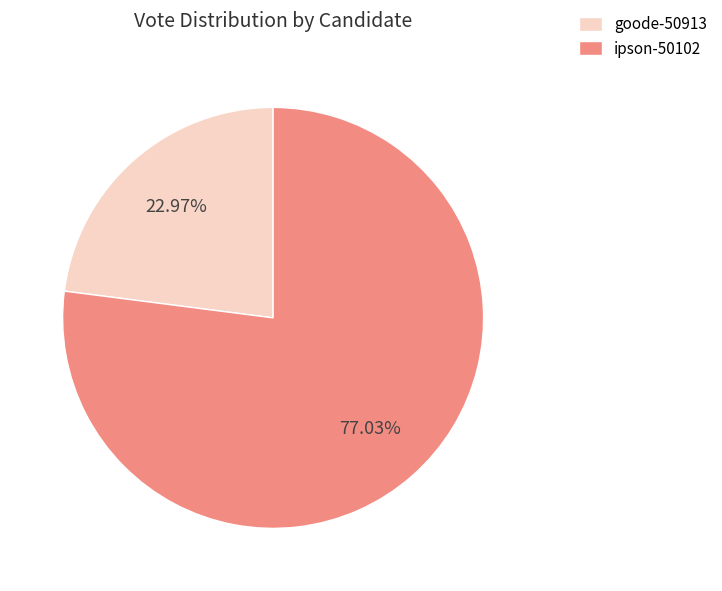

Does goode-50913 account for over 50% of the chart?

No